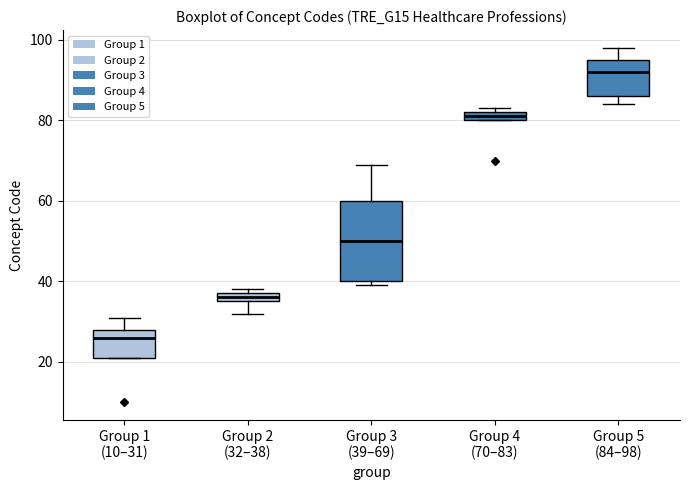

Where does the upper whisker of the box for Group 5 (84–98) end on the y-axis? The values are not printed on the chart, so give them approximately, as read against the axis.

98